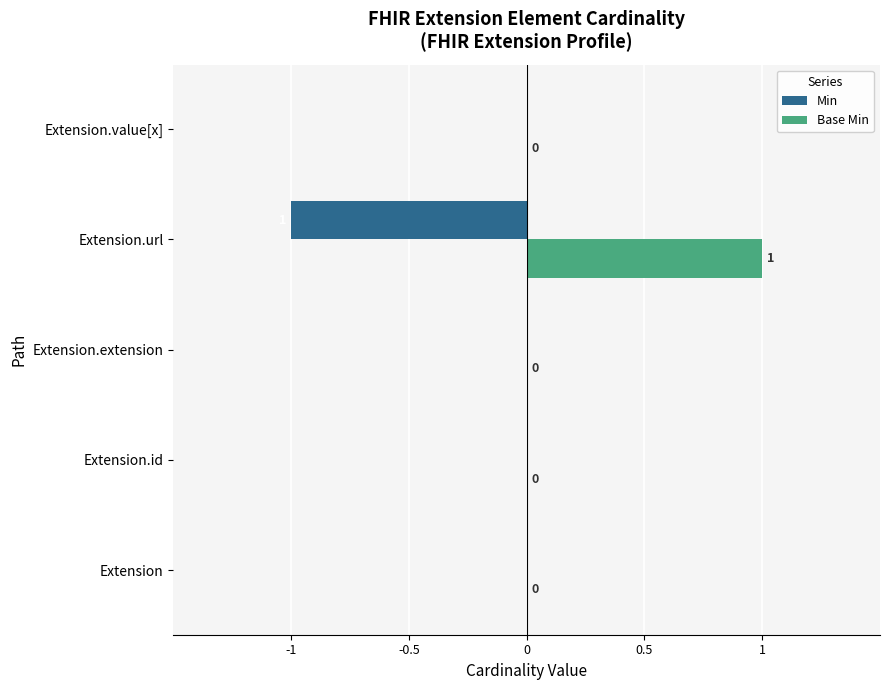

Count the Min values in the range 0 to 1.

4